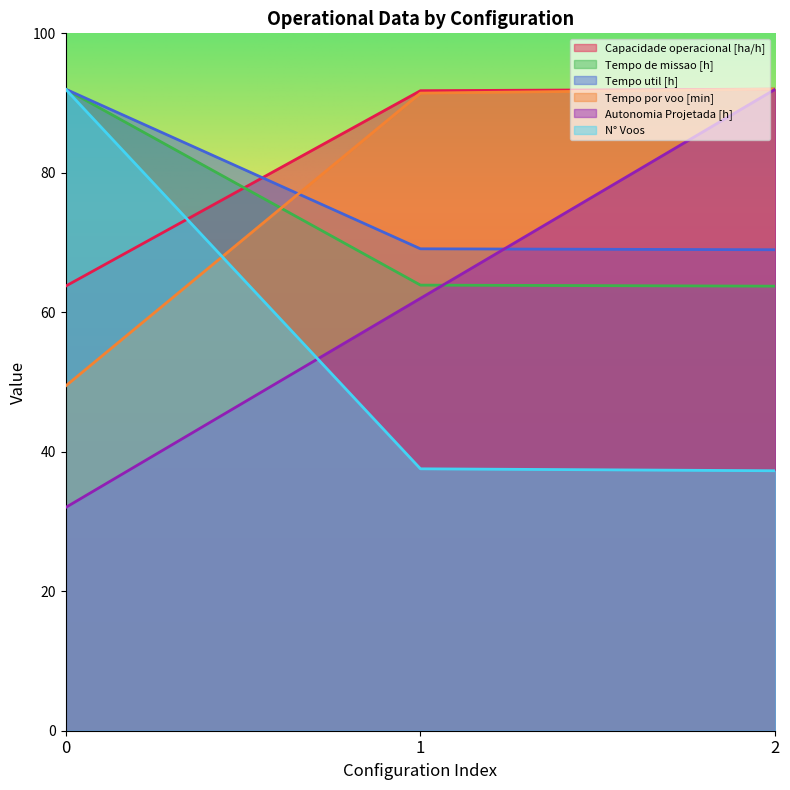

The Tempo util [h] series shows 93.4 at 1. True or false?

False